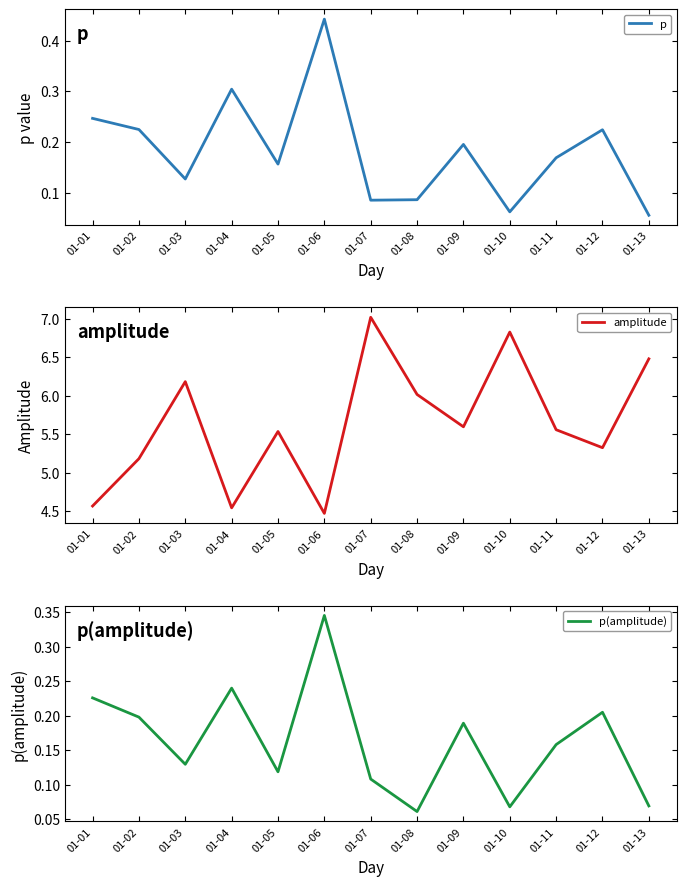

What is the approximate value of p at 01-02?

0.2